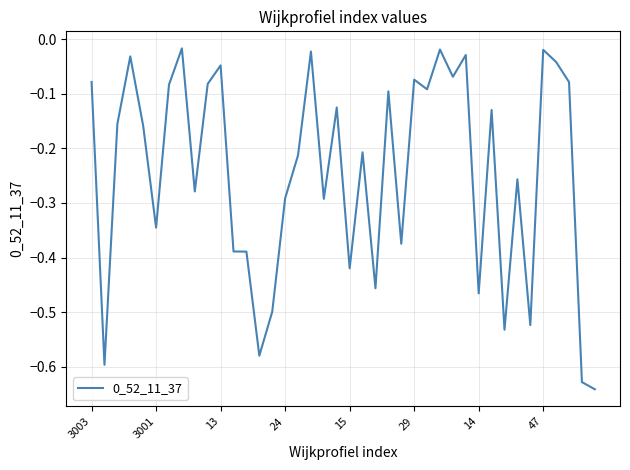

What is the difference between the maximum and minimum values?

0.6